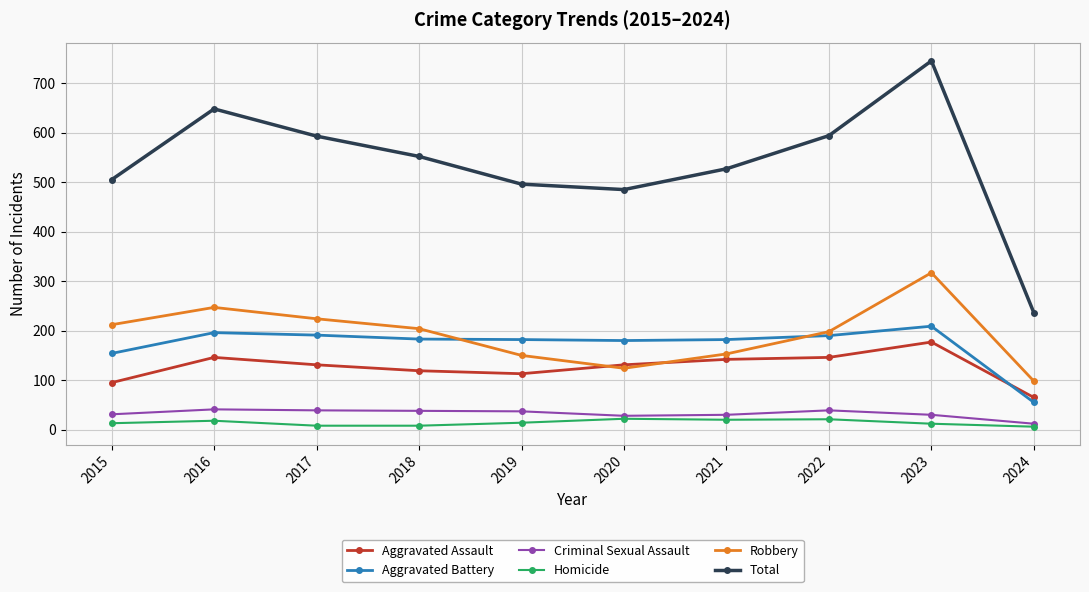

The Criminal Sexual Assault series shows 30 at 2023. True or false?

True